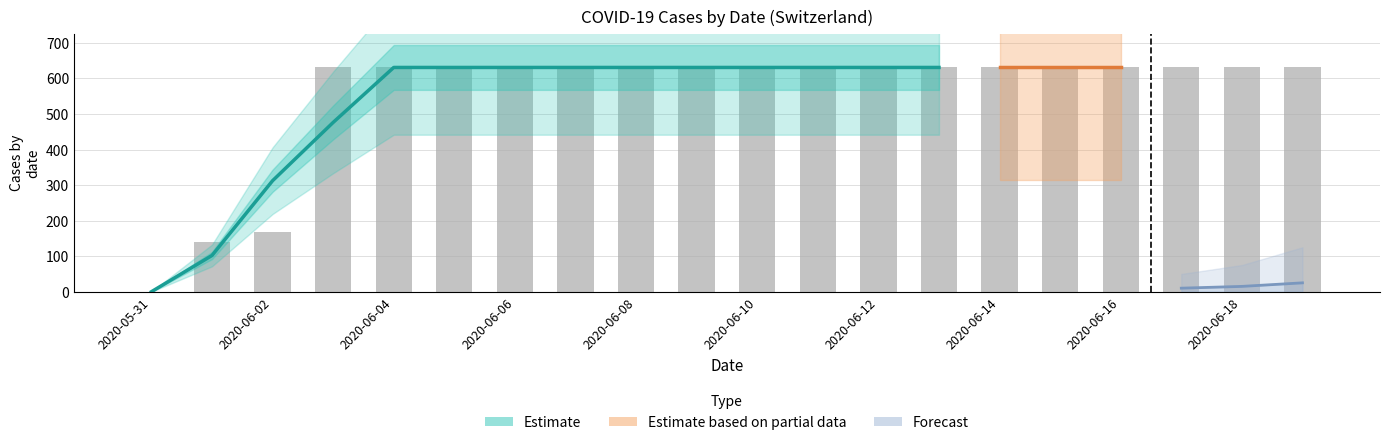

What is the sum of the values at 2020-06-08 and 2020-06-18?

1262